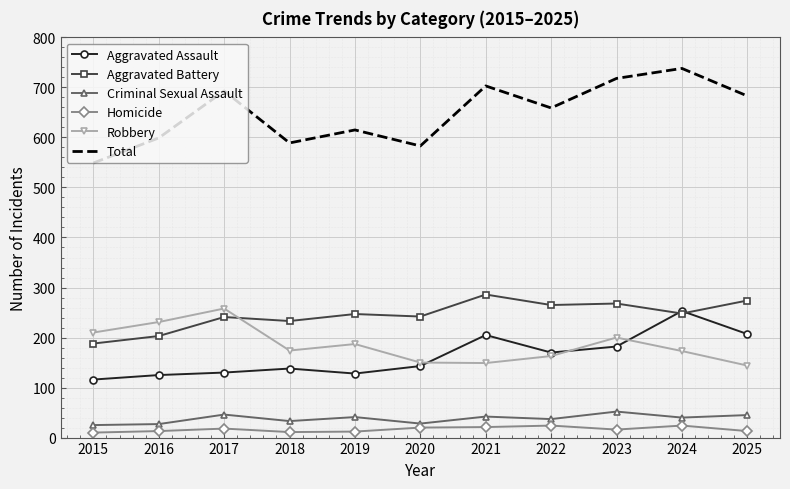

What is the minimum value for Criminal Sexual Assault?

25